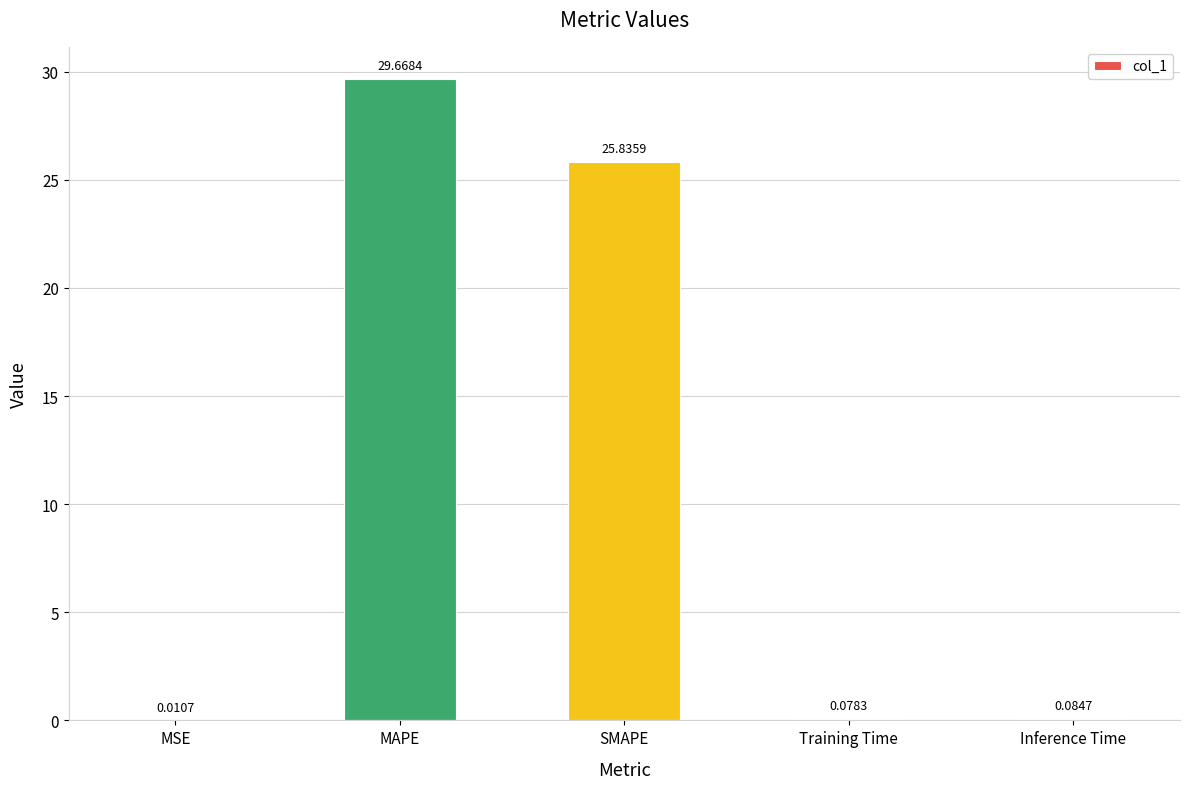

Where is the data nearest to the value 14?

SMAPE